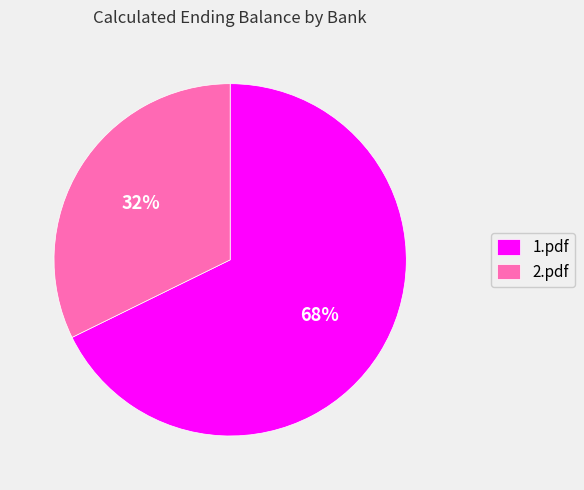

What percentage is the 2.pdf slice, to the nearest percent?

32%